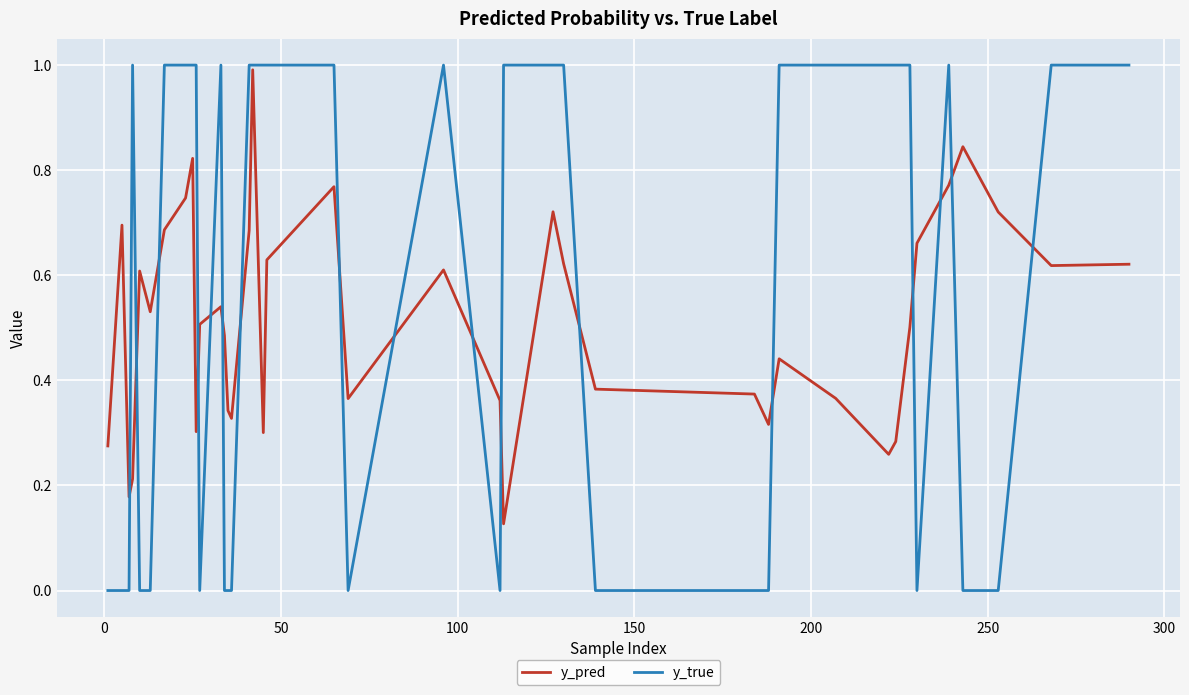

Which series has the largest total across all categories?

y_true